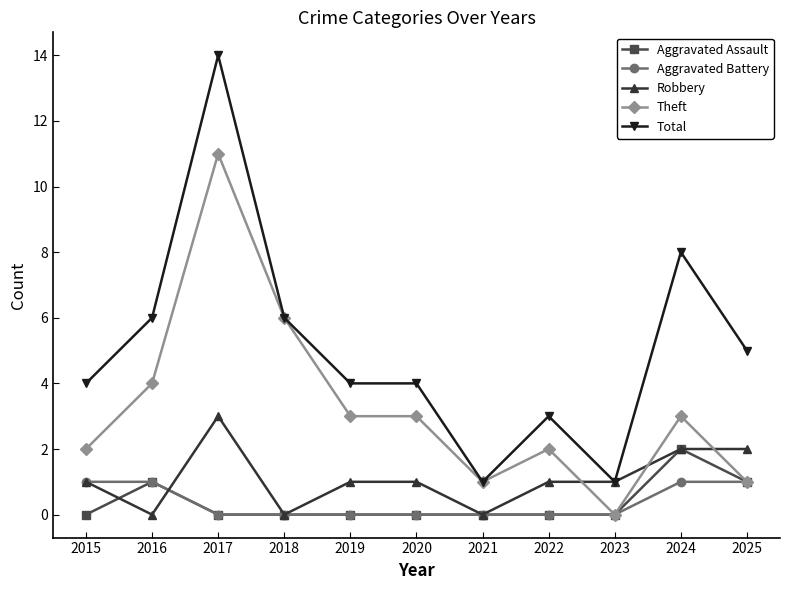

Reading left to right, transcribe all the data shown in this chart.

Aggravated Assault: 2015=0	2016=1	2017=0	2018=0	2019=0	2020=0	2021=0	2022=0	2023=0	2024=2	2025=1
Aggravated Battery: 2015=1	2016=1	2017=0	2018=0	2019=0	2020=0	2021=0	2022=0	2023=0	2024=1	2025=1
Robbery: 2015=1	2016=0	2017=3	2018=0	2019=1	2020=1	2021=0	2022=1	2023=1	2024=2	2025=2
Theft: 2015=2	2016=4	2017=11	2018=6	2019=3	2020=3	2021=1	2022=2	2023=0	2024=3	2025=1
Total: 2015=4	2016=6	2017=14	2018=6	2019=4	2020=4	2021=1	2022=3	2023=1	2024=8	2025=5